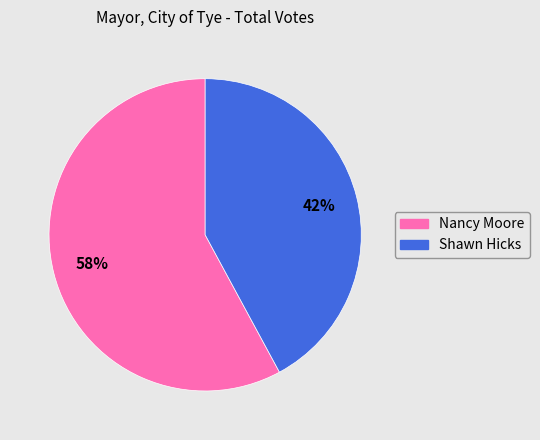

To the nearest percent, what percentage of the pie is Shawn Hicks?

42%